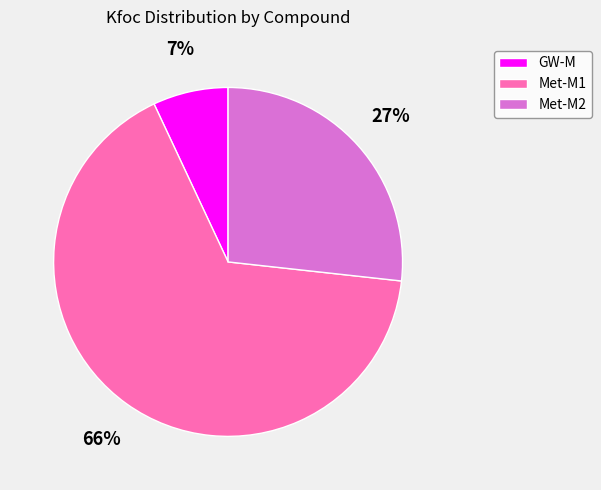

Is it true that Met-M1 is 55% of the pie?

False